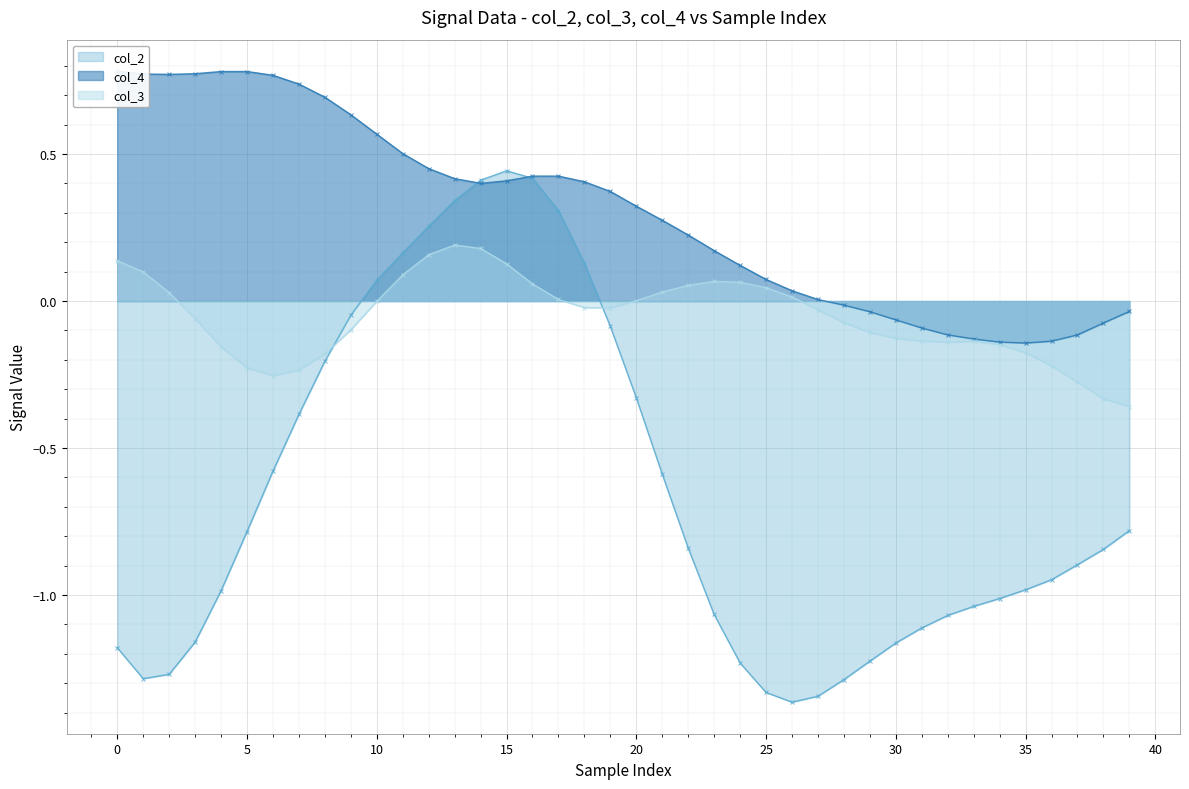

In col_2, how many points are higher than both neighbors (excluding endpoints)?

1